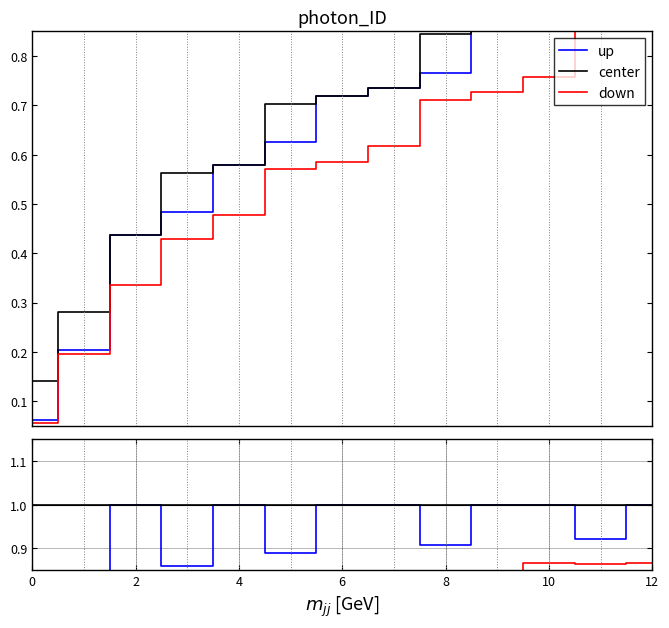

What is the smallest value displayed?

0.1